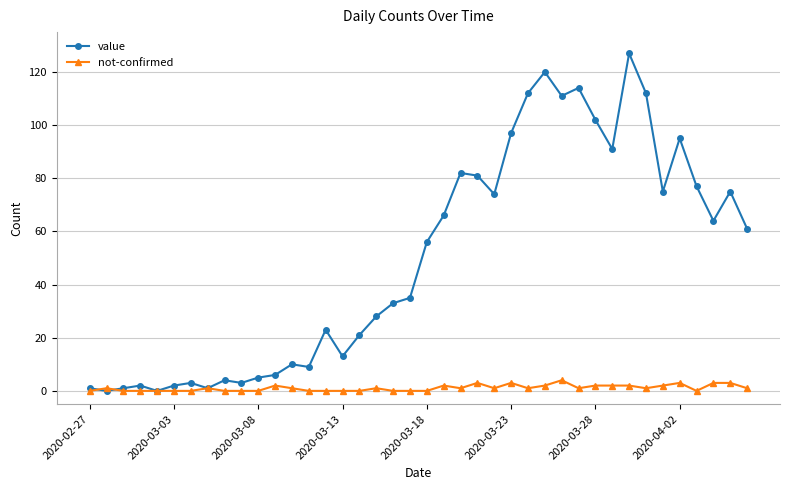

Which series has the largest range (max minus min)?

value